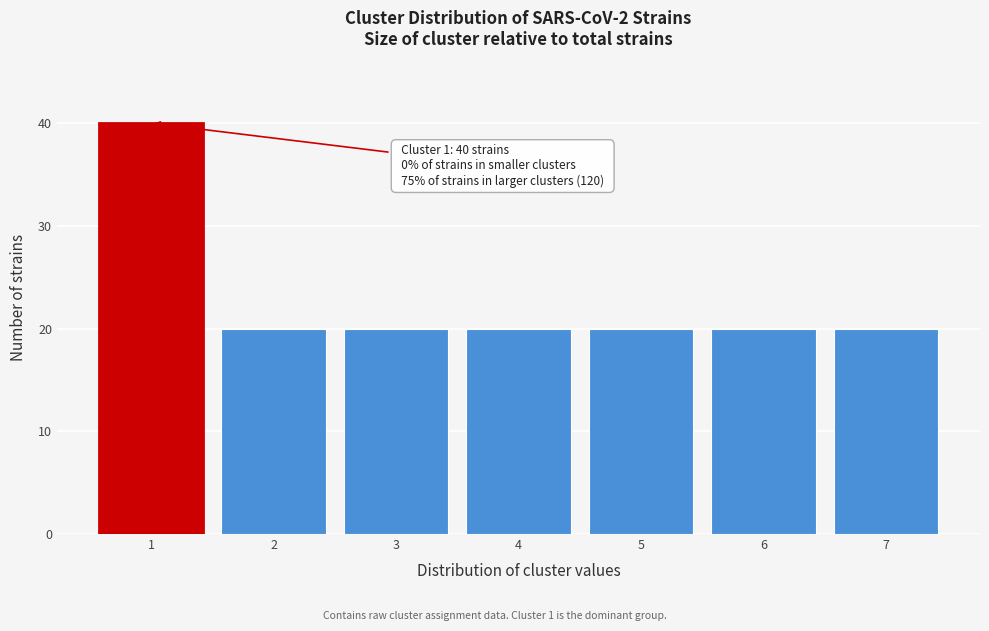

Reading left to right, what are all the values shown in this chart?

1=40	2=20	3=20	4=20	5=20	6=20	7=20